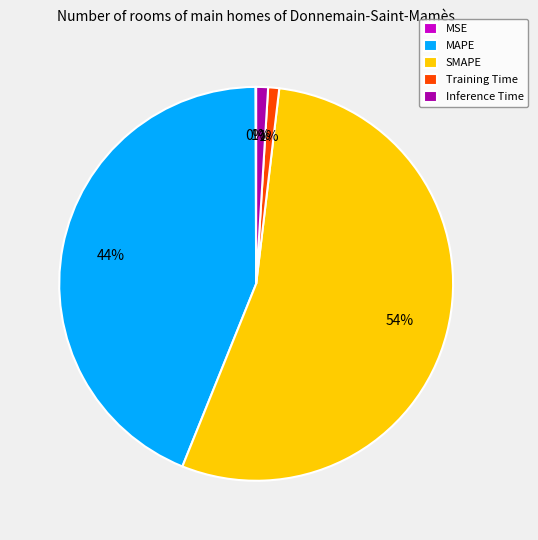

Do MAPE and Training Time together represent more than half of the pie?

No